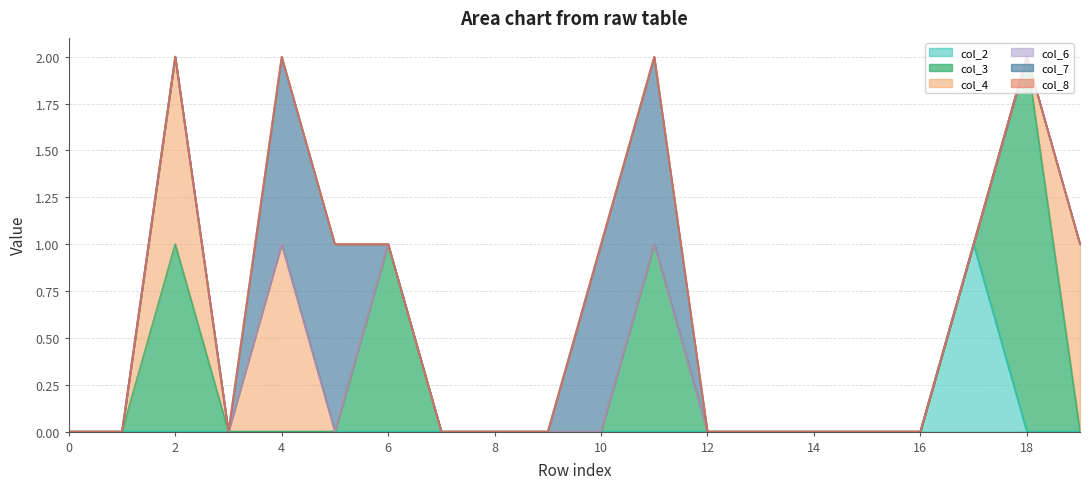

Where is the first local maximum for col_4?

2